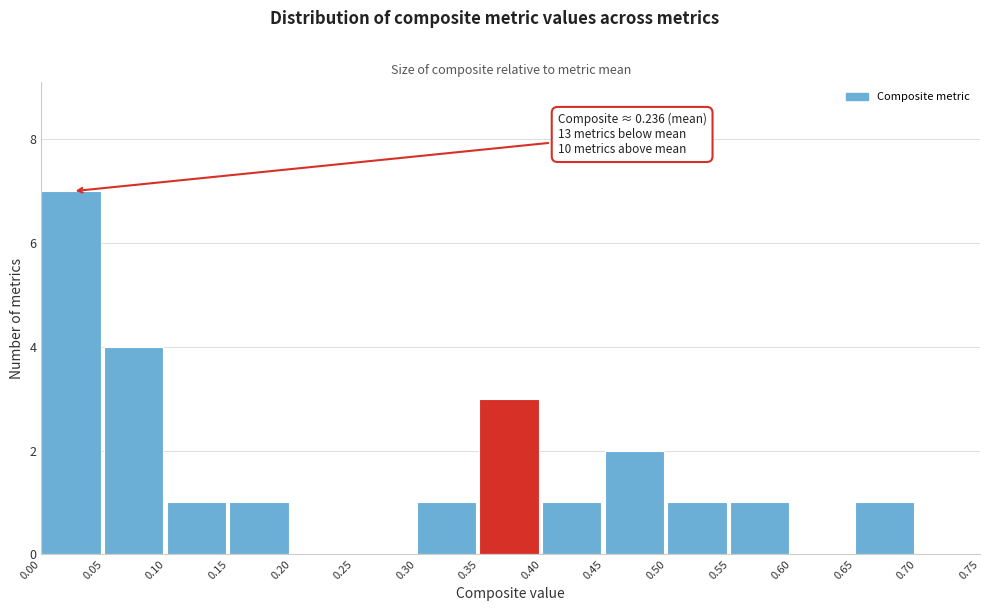

Which range on the x-axis has the tallest bar?

0.00 to 0.05